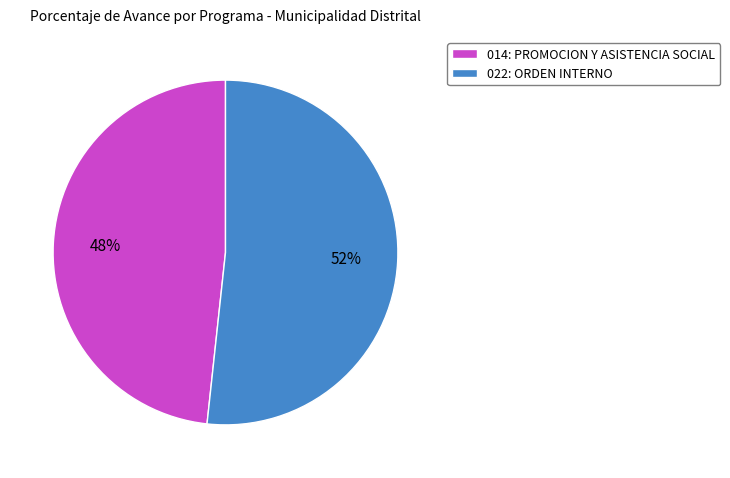

To the nearest percent, what percentage of the pie is 022: ORDEN INTERNO?

52%